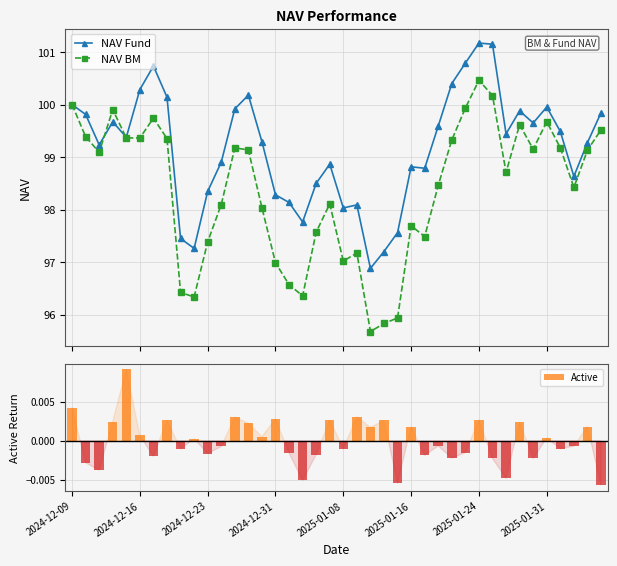

How many groups of bars are there?

40